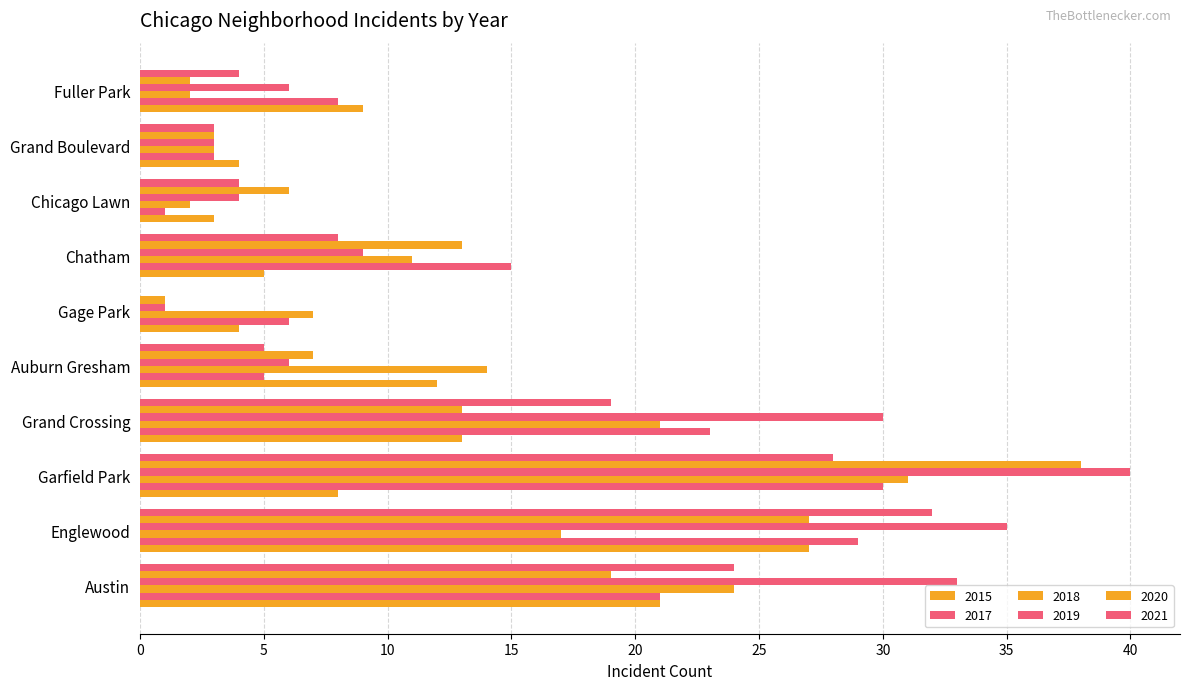

Rank the categories by 2015 value from lowest to highest.

Chicago Lawn, Gage Park, Grand Boulevard, Chatham, Garfield Park, Fuller Park, Auburn Gresham, Grand Crossing, Austin, Englewood